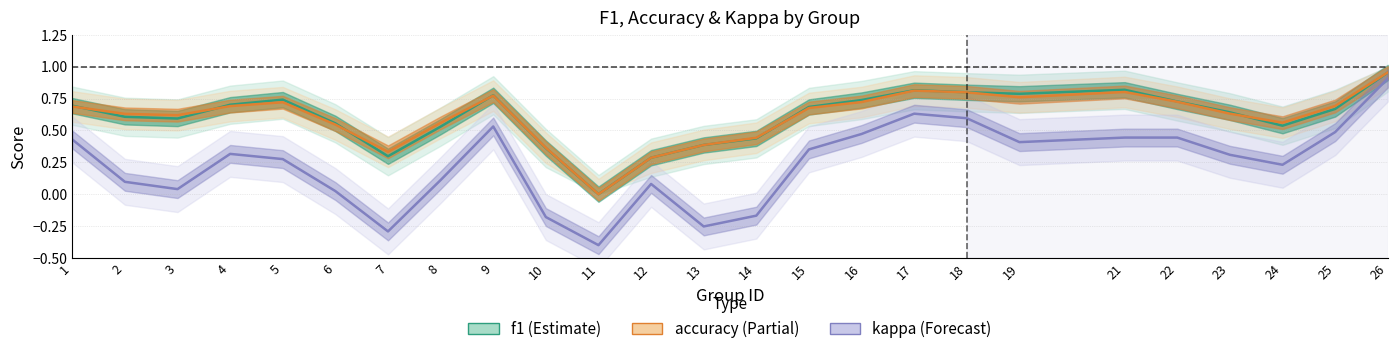

The kappa series shows 0.1 at 19. True or false?

False